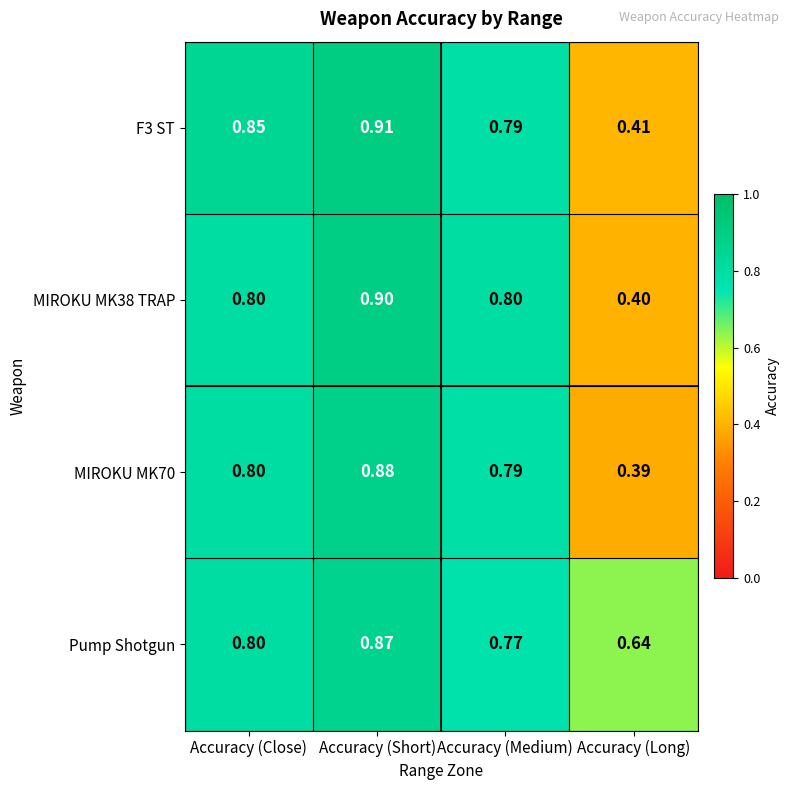

List the labels in order of F3 ST value, smallest first.

Accuracy (Long), Accuracy (Medium), Accuracy (Close), Accuracy (Short)